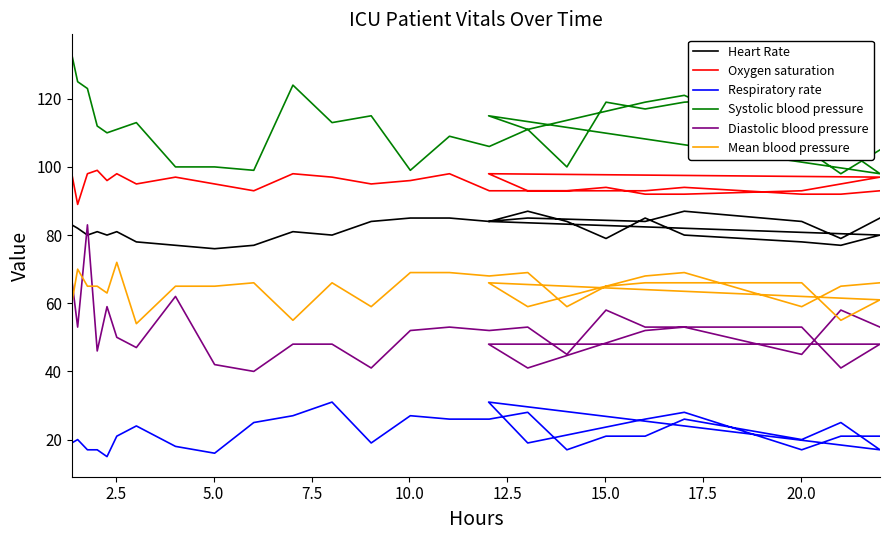

What is the maximum value for Oxygen saturation?

99